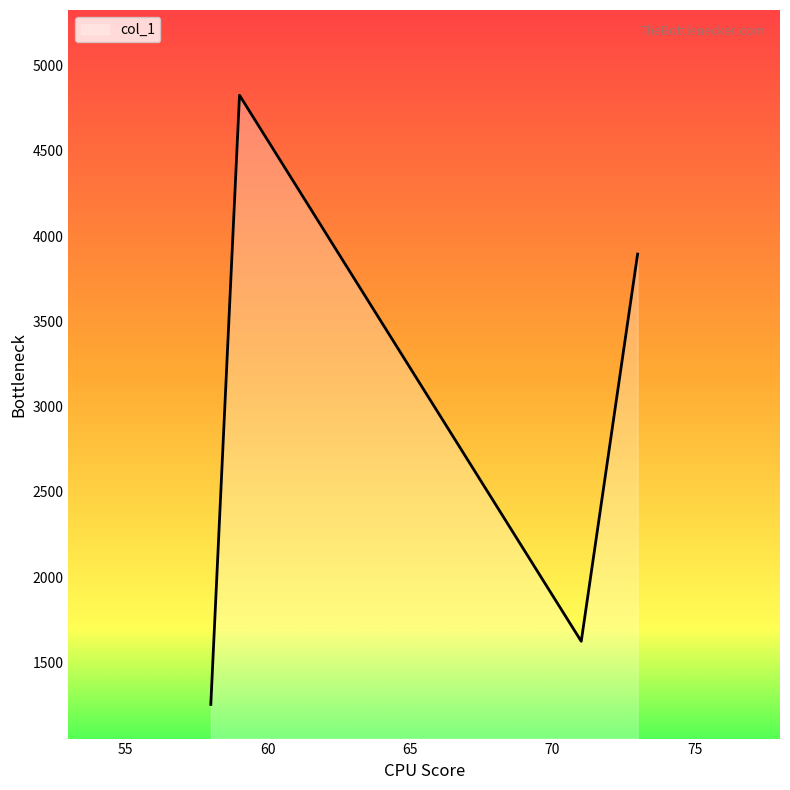

What is the difference between the maximum and minimum values?

3572.5